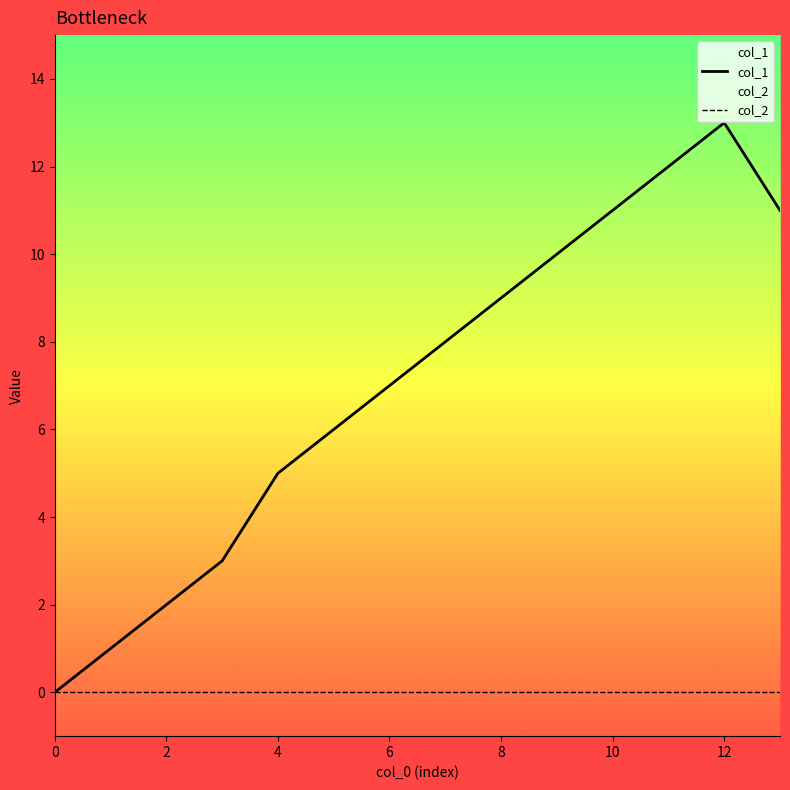

Between 8 and 11, which is larger?

11